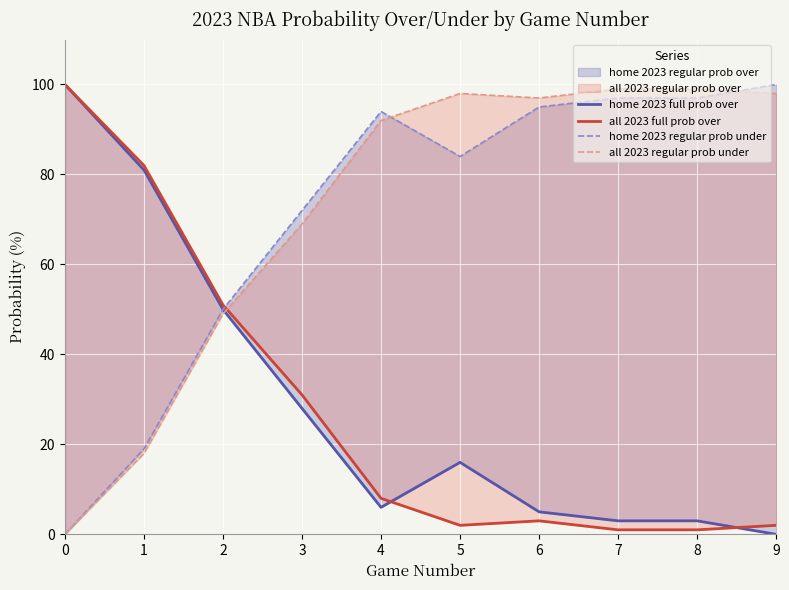

Where is the first local minimum for all 2023 regular prob under?

6